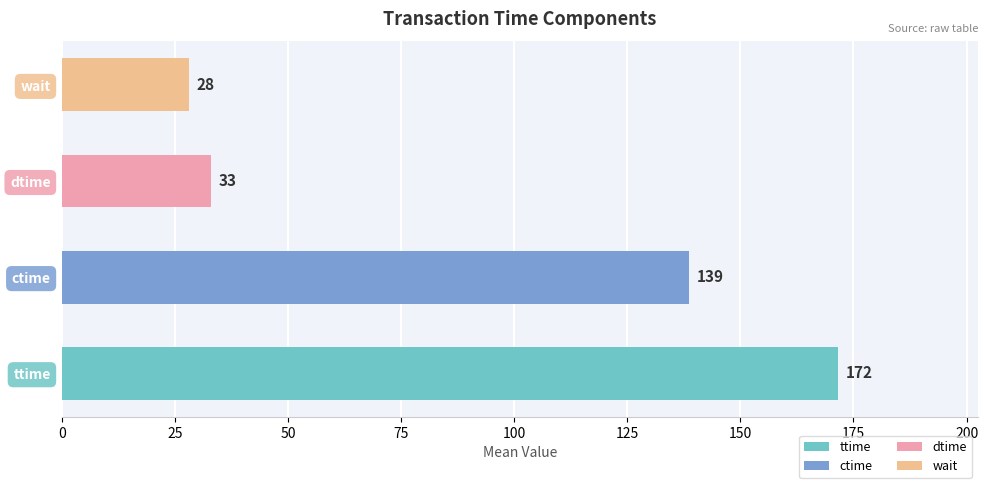

How many data points are less than 138?

2